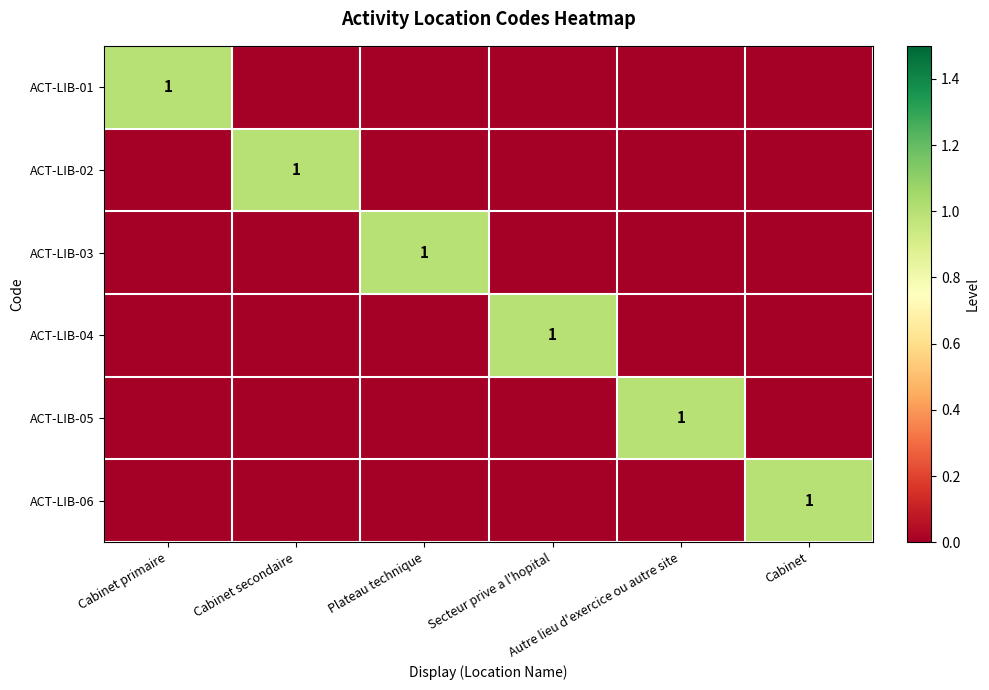

Which label corresponds to the smallest value in the chart?

Cabinet secondaire